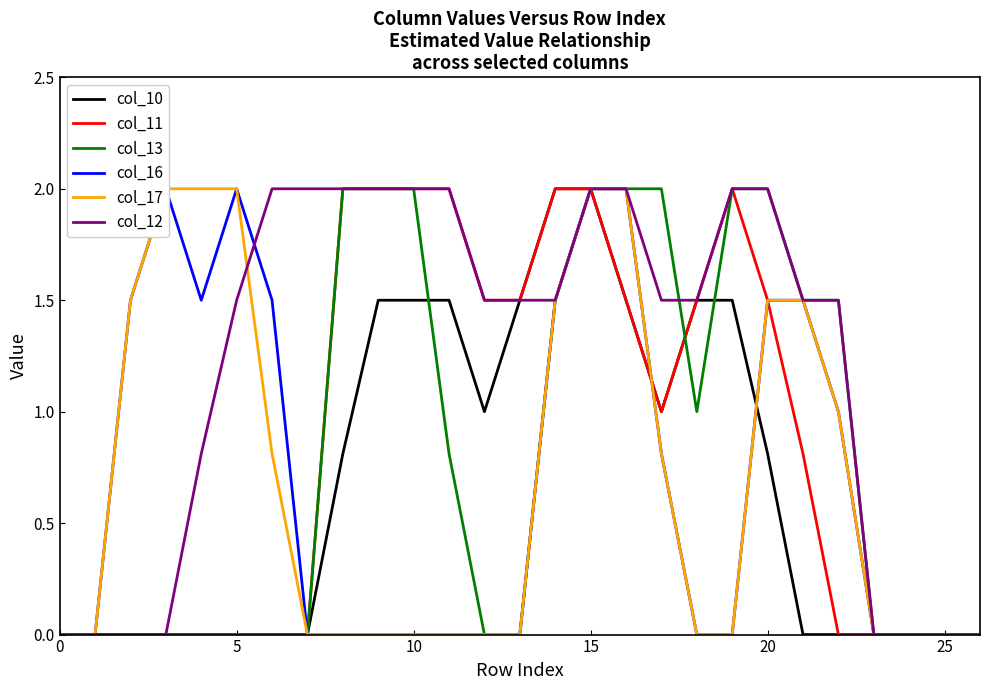

Is the value of col_11 at 9 greater than the value of col_16 at 11?

Yes